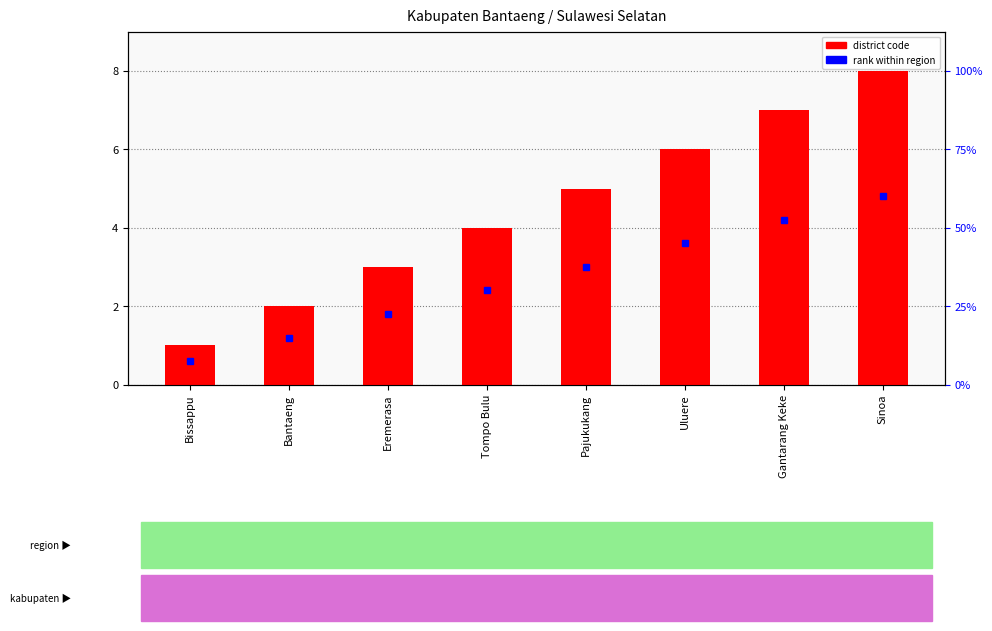

How many values exceed 5?

3